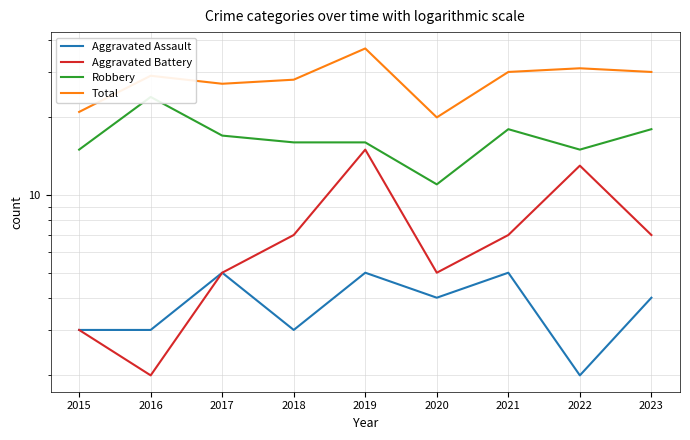

At which category does Aggravated Assault reach its first local valley?

2018